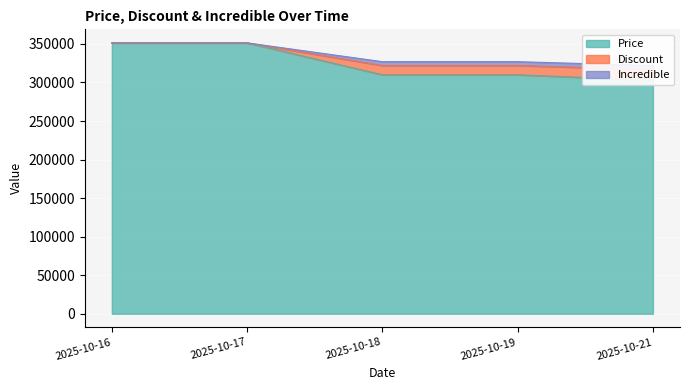

True or false: Incredible and Discount intersect in this chart.

False